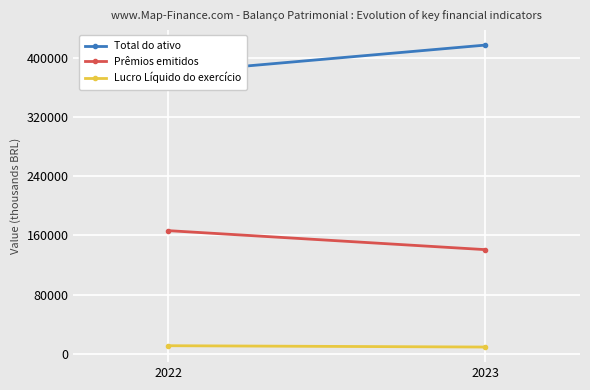

The value of Lucro Líquido do exercício at 2022 is 10816. True or false?

True